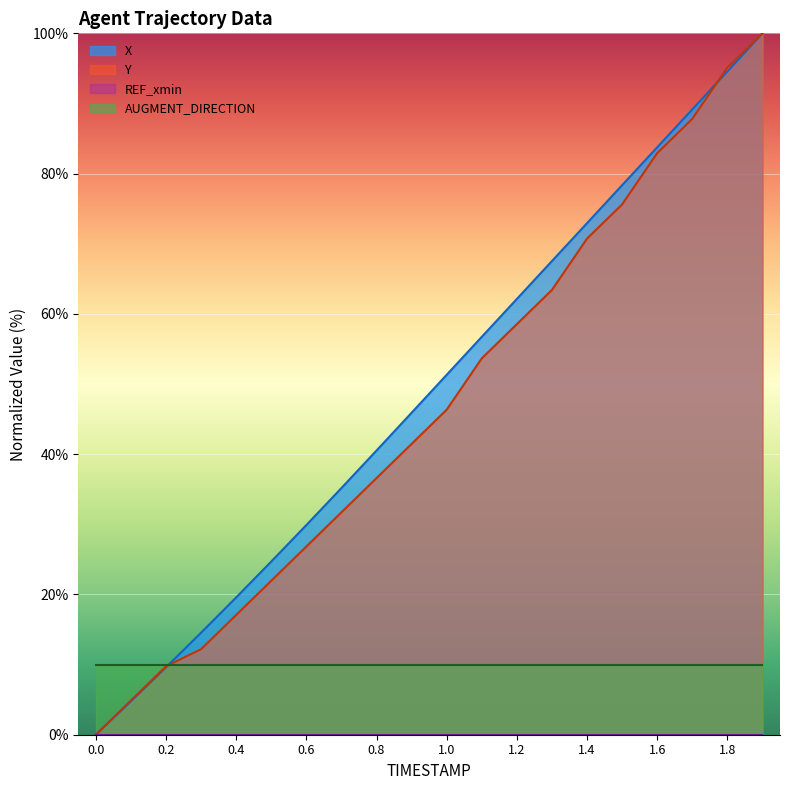

How many data points does each series have?

20